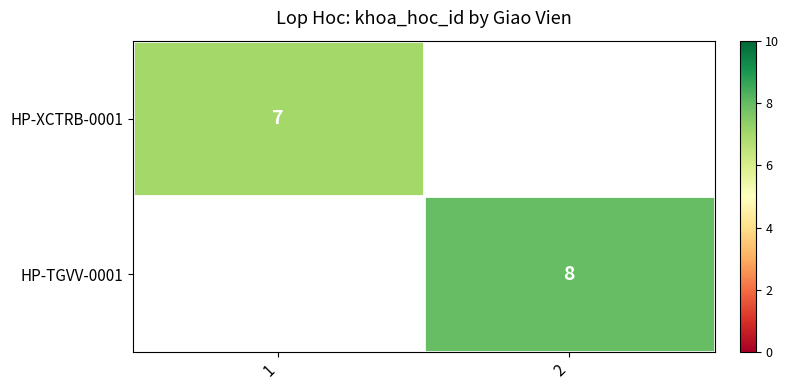

Is it true that HP-TGVV-0001 equals 8 at 2?

True